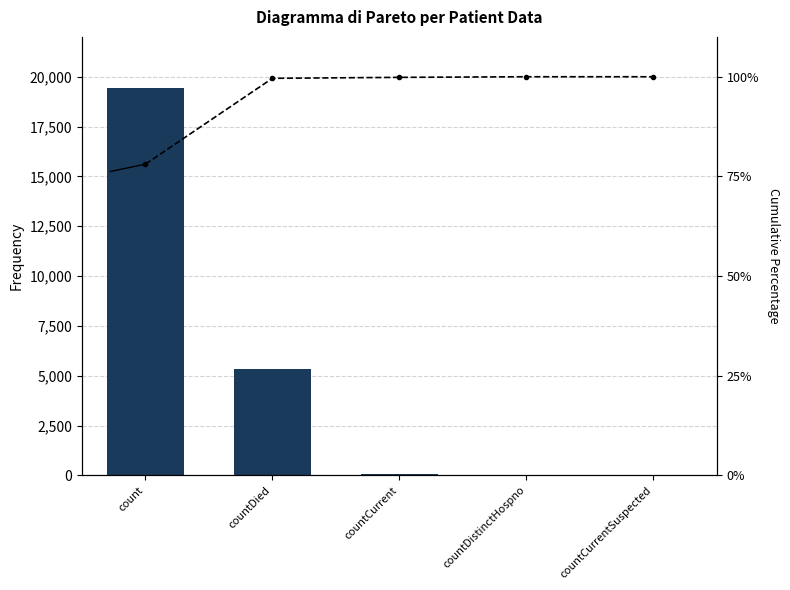

At which category is the sum across all series the highest?

count